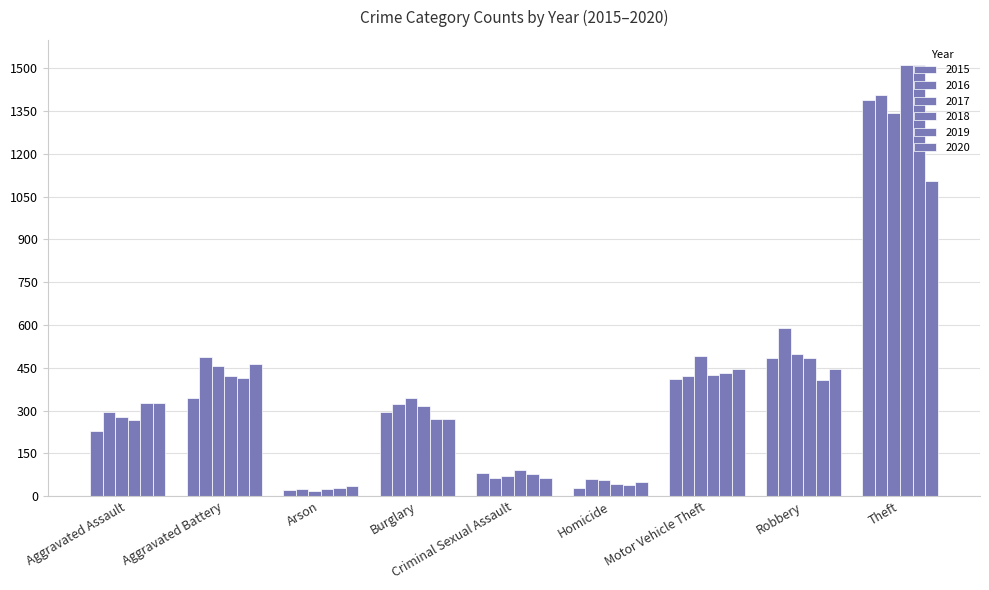

How many bars are there in each group?

6